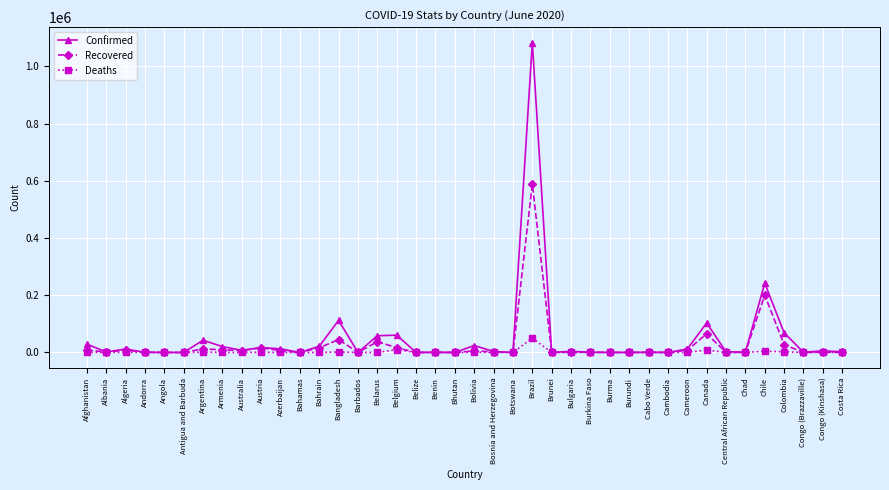

Which category has the highest value across all series?

Brazil